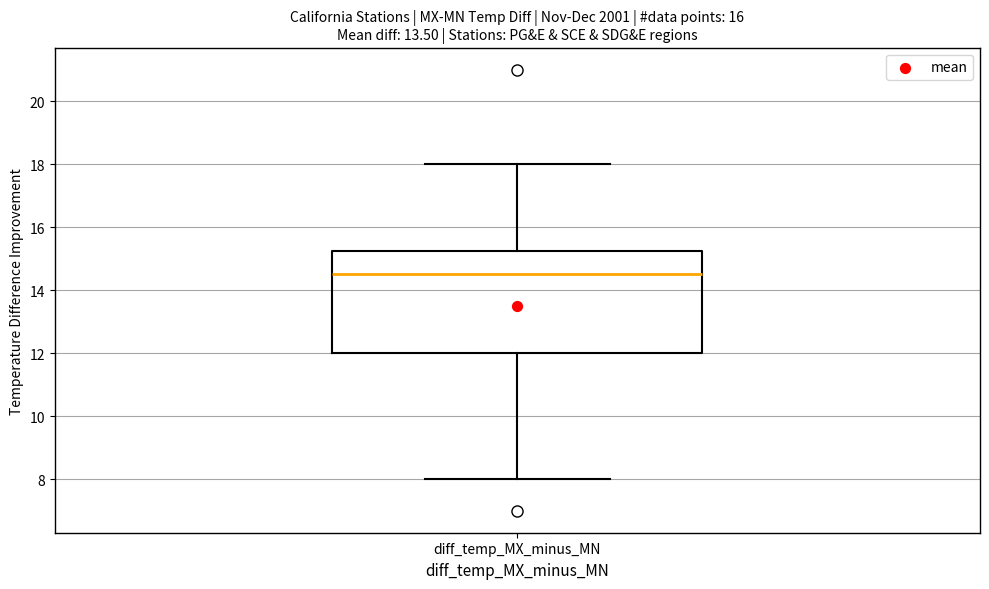

Where is the lower edge of the box for diff_temp_MX_minus_MN on the y-axis? The values are not printed on the chart, so give them approximately, as read against the axis.

12.0